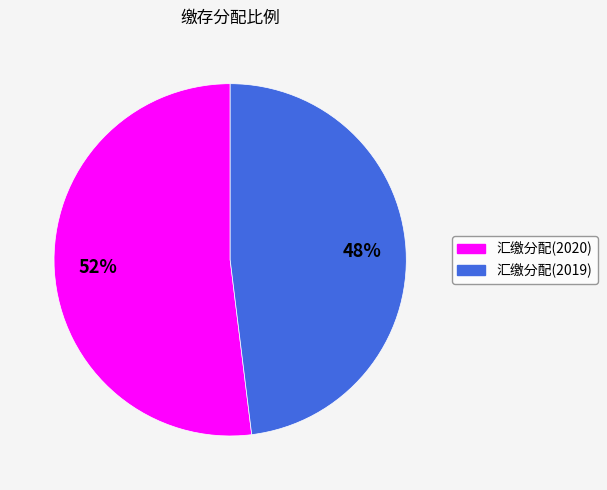

Is the sum of 汇缴分配(2019) and 汇缴分配(2020) greater than half?

Yes